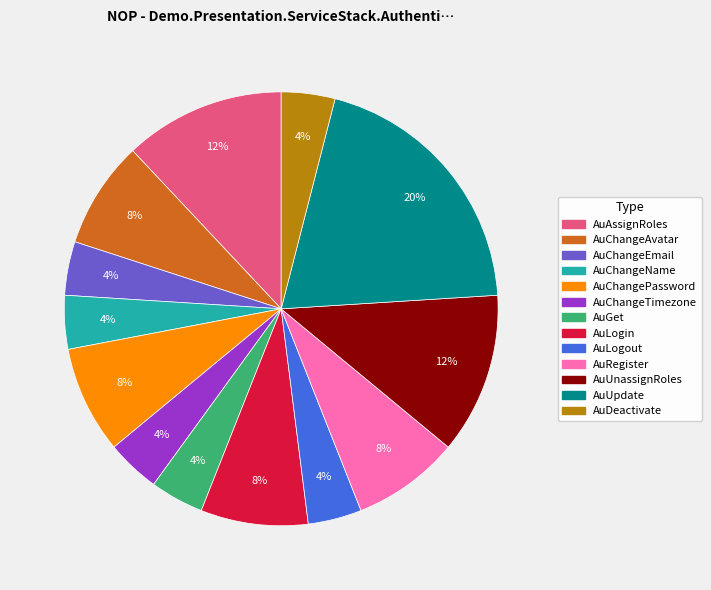

What percentage is the AuLogin slice, to the nearest percent?

8%